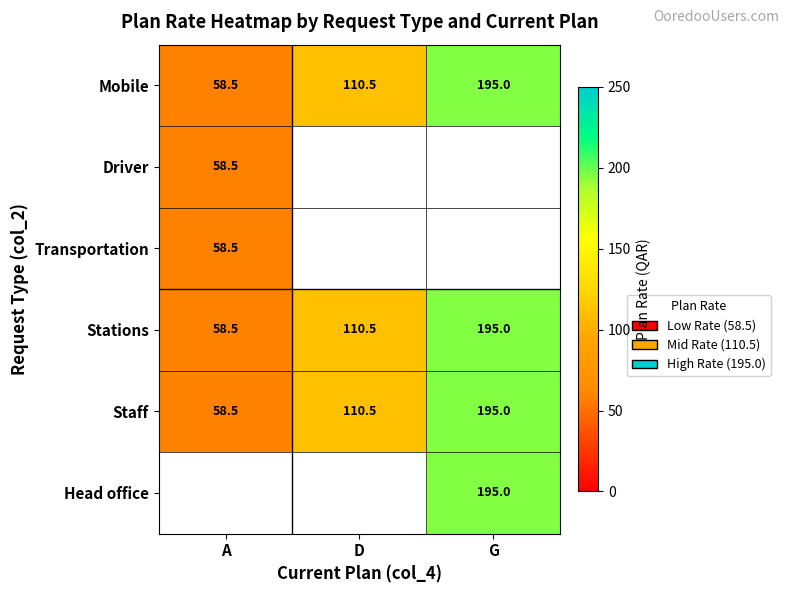

At which label is Mobile closest to 126?

D